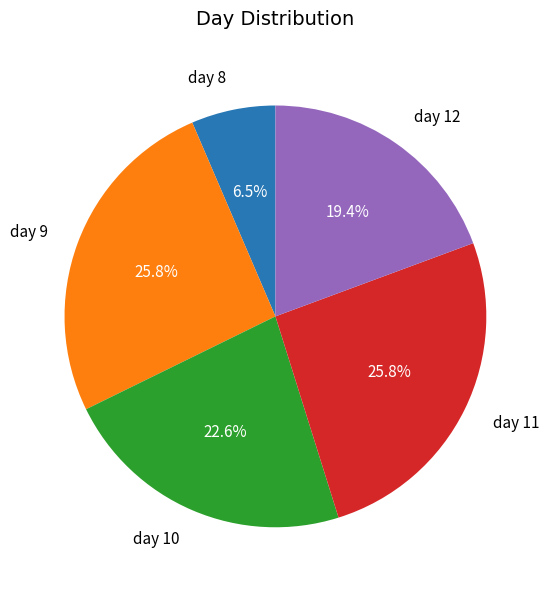

Is there a majority slice in this chart?

No